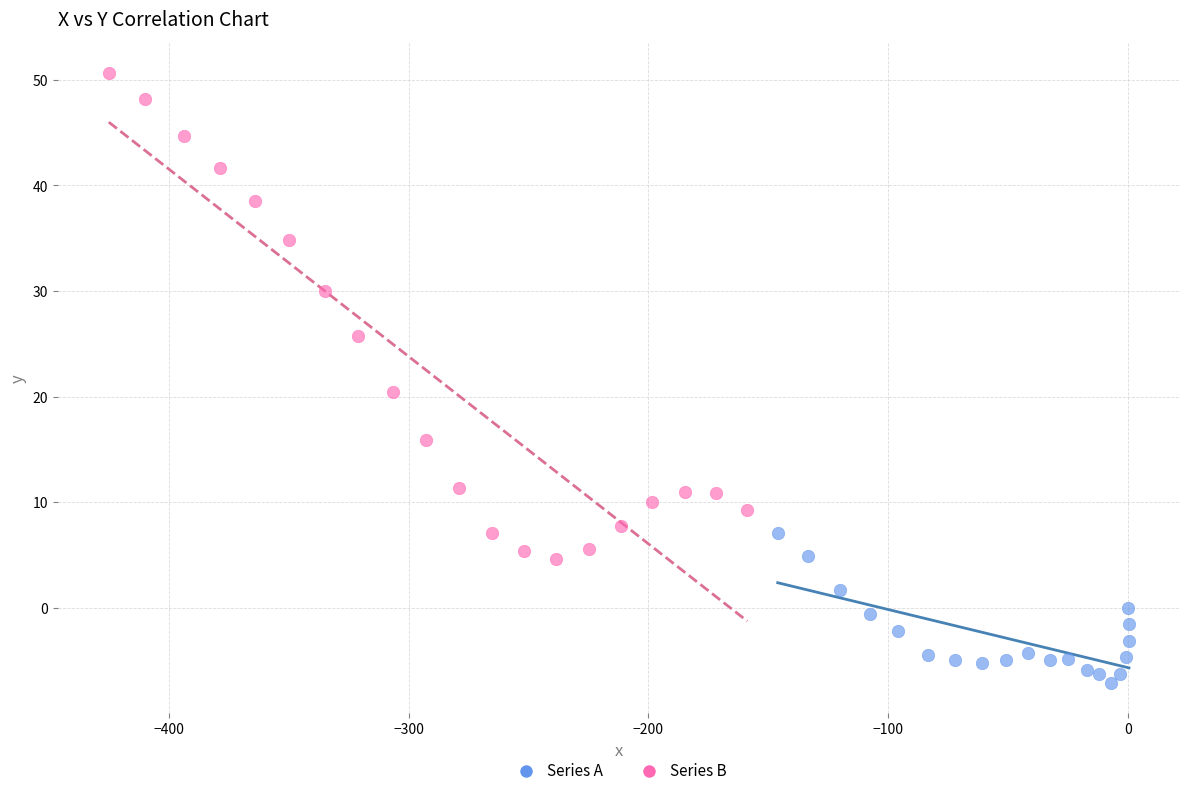

What are all the series names shown in the legend?

Series A, Series B